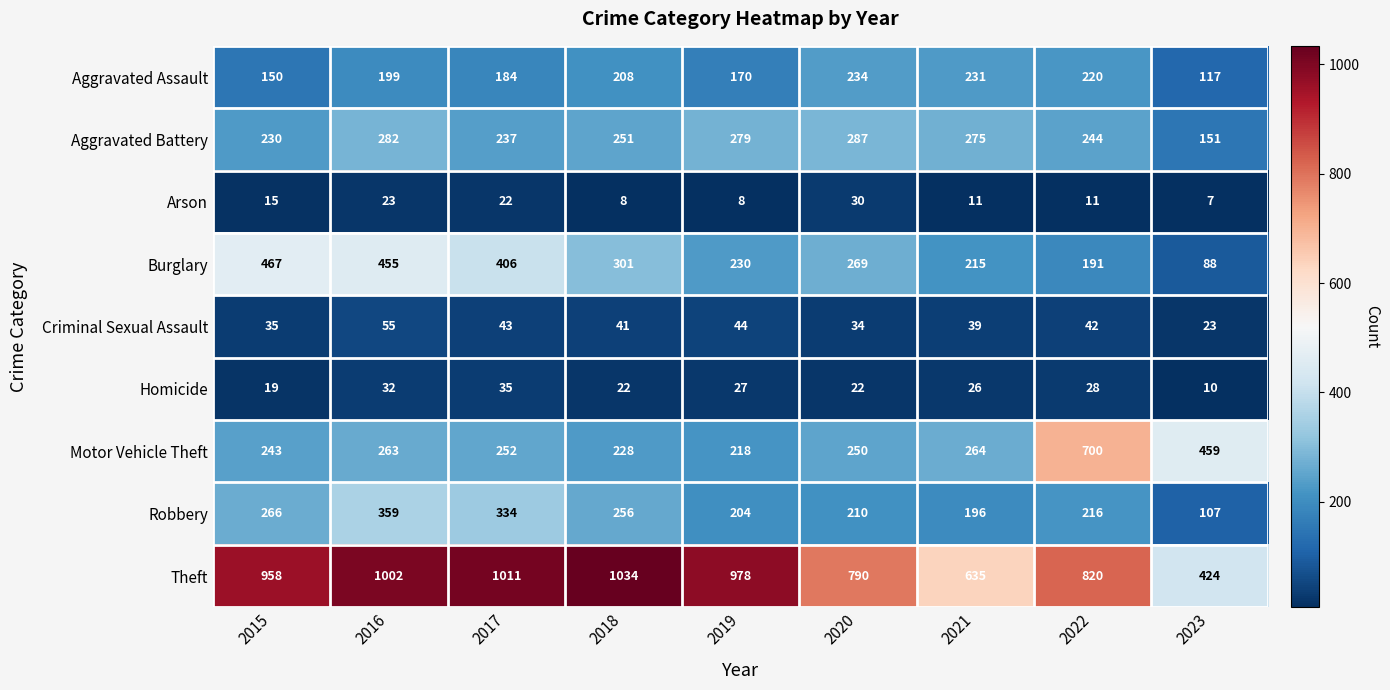

At how many categories does at least one series exceed 724?

7